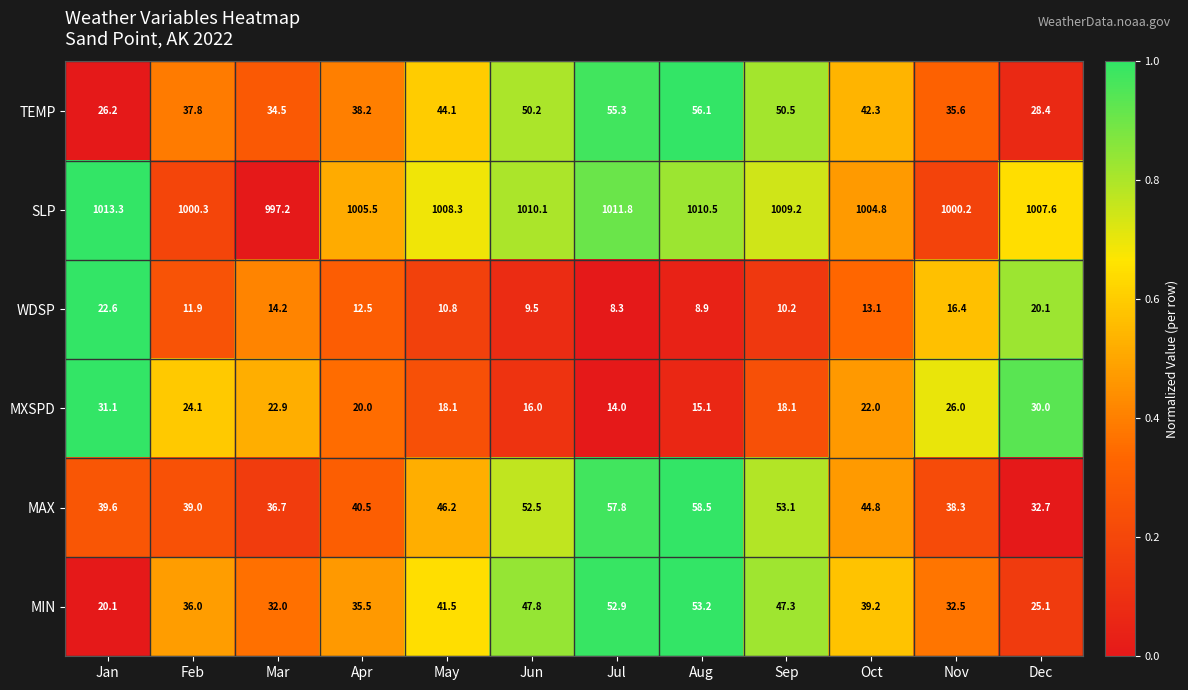

What is the difference between the second highest and second lowest values in the MIN series?

27.8